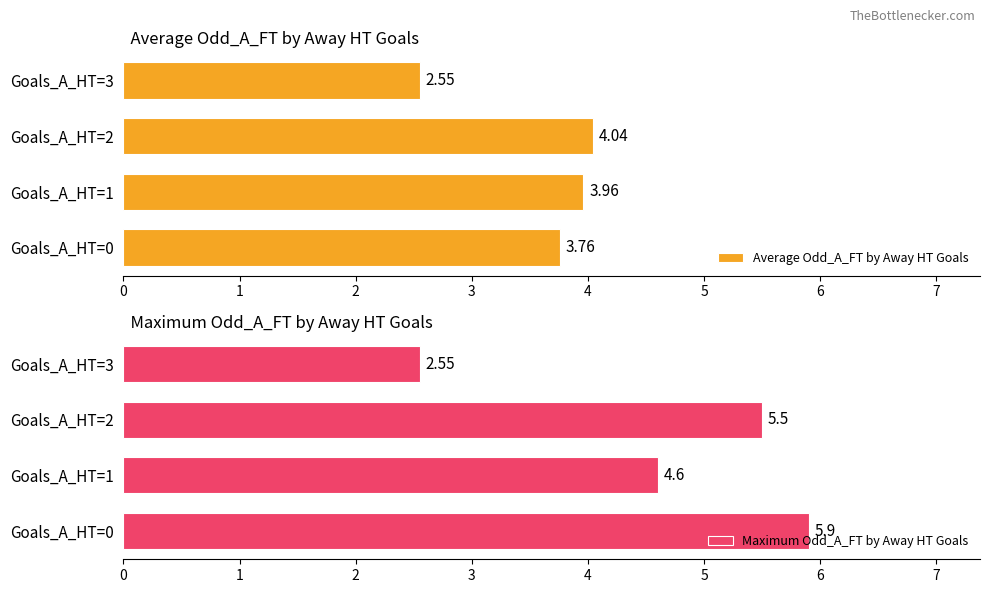

What is the sum of the Average Odd_A_FT by Away HT Goals values at Goals_A_HT=3 and Goals_A_HT=2?

6.6